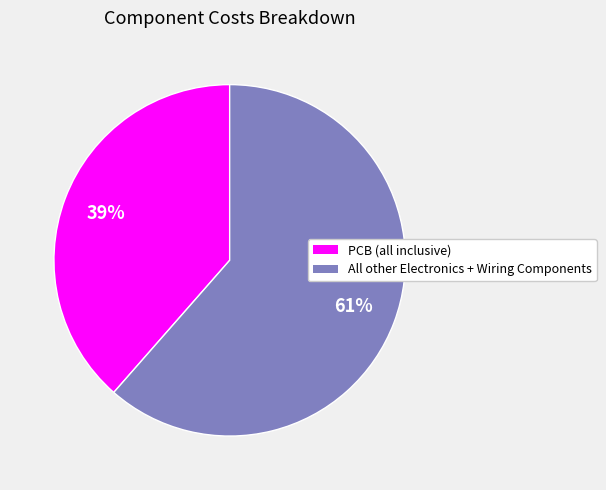

Do All other Electronics + Wiring Components and PCB (all inclusive) together represent more than half of the pie?

Yes